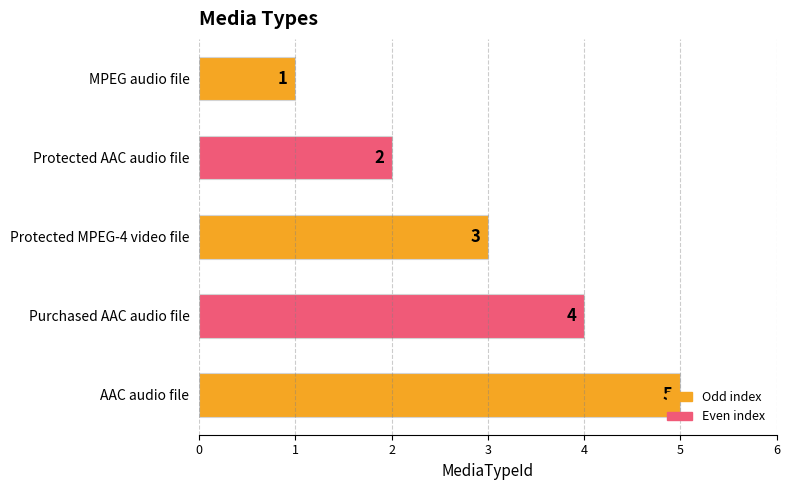

Count the values in the range 2 to 4.

3